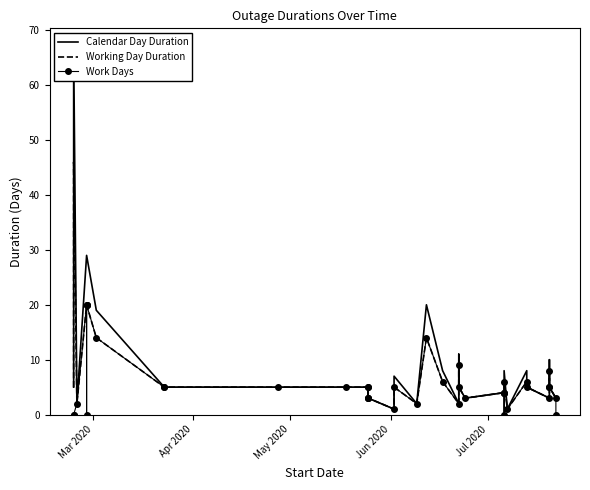

Reading left to right, transcribe all the data shown in this chart.

Calendar Day Duration: 5	67	2	29	29	29	29	19	5	5	5	5	5	3	3	5	3	1	7	2	20	8	2	11	5	3	4	4	4	4	8	1	8	5	3	10	5	5	3	3
Working Day Duration: 5	46	2	20	20	20	20	14	5	5	5	5	5	3	3	5	3	1	5	2	14	6	2	9	5	3	4	4	4	4	6	1	6	5	3	8	5	5	3	3
Work Days: 0	0	2	20	0	20	20	14	5	5	5	5	5	3	3	5	3	1	5	2	14	6	2	9	5	3	4	4	4	0	6	1	6	5	3	8	5	5	3	0